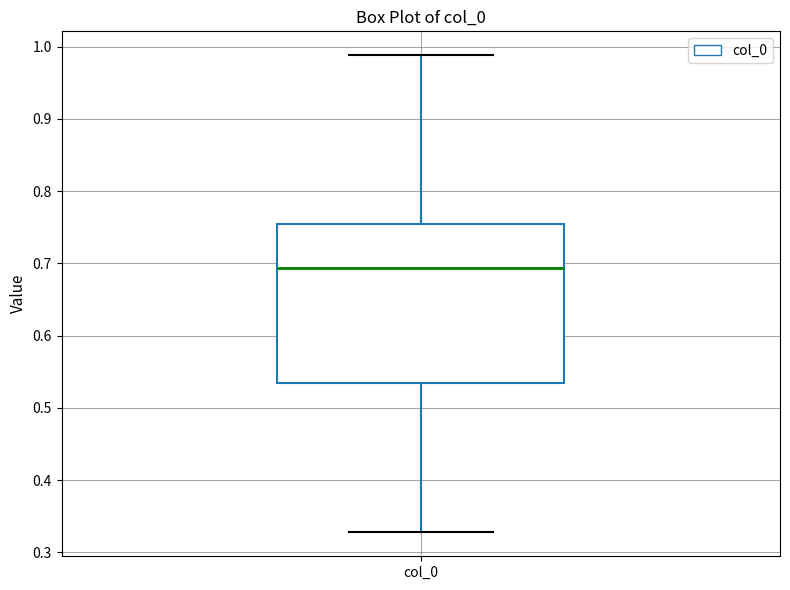

Transcribe this box plot: give where the median line is, the range the box spans, and where the two whiskers end, as read against the y-axis. The values are not printed on the chart, so give them approximately, as read against the axis.

median 0.69, box 0.53 to 0.75, whiskers 0.33 to 0.99